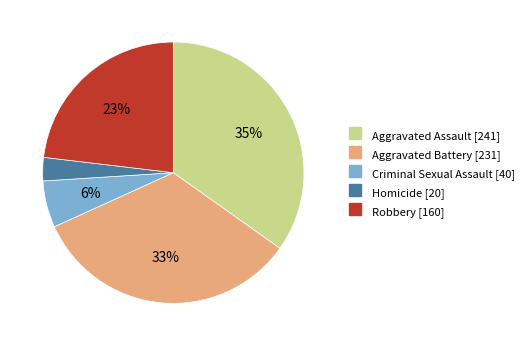

Does any single category account for the majority?

No